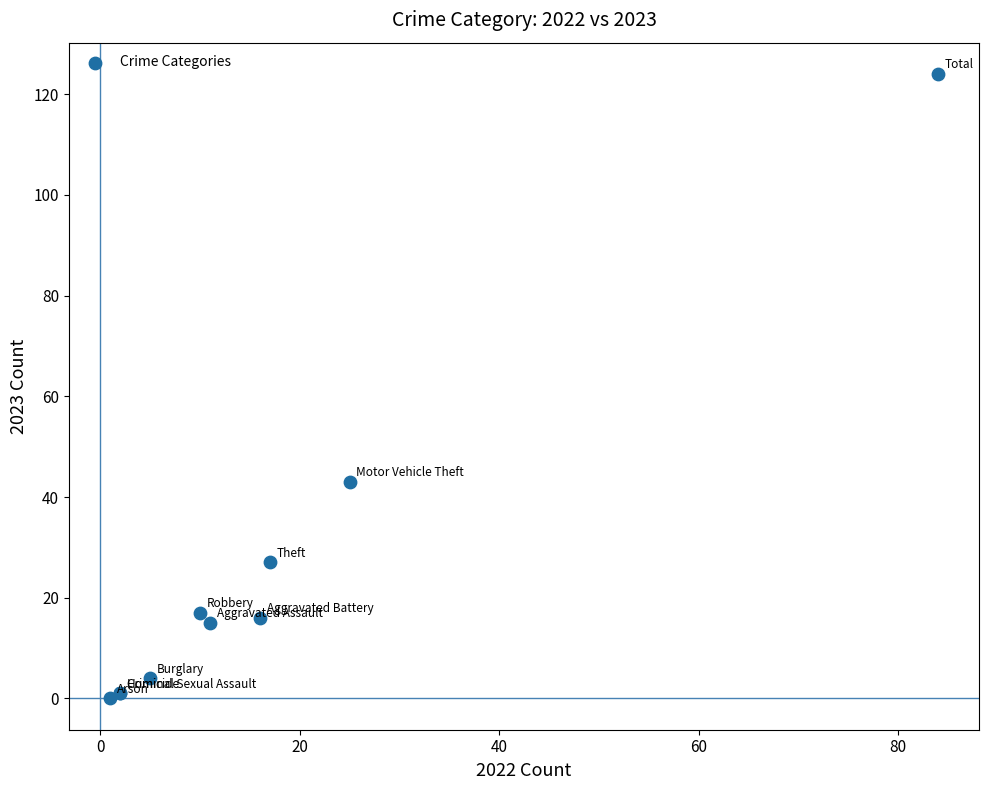

What Y value in the scatter plot is closest to 62?

43